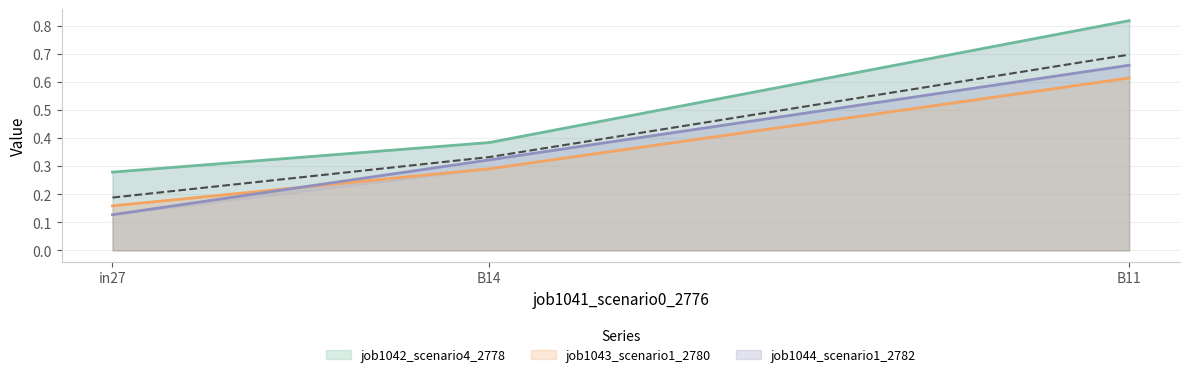

Rank the categories by job1042_scenario4_2778 value from lowest to highest.

in27, B14, B11